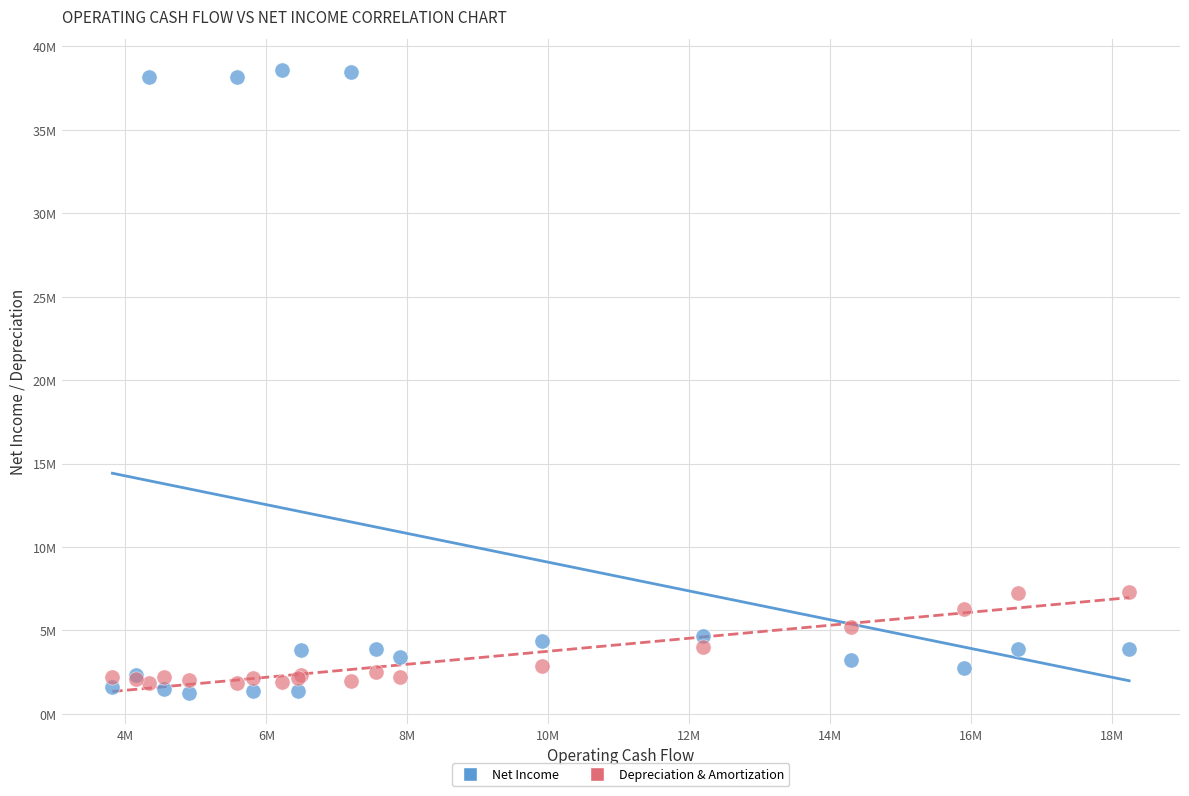

What are all the series names shown in the legend?

Net Income, Depreciation & Amortization